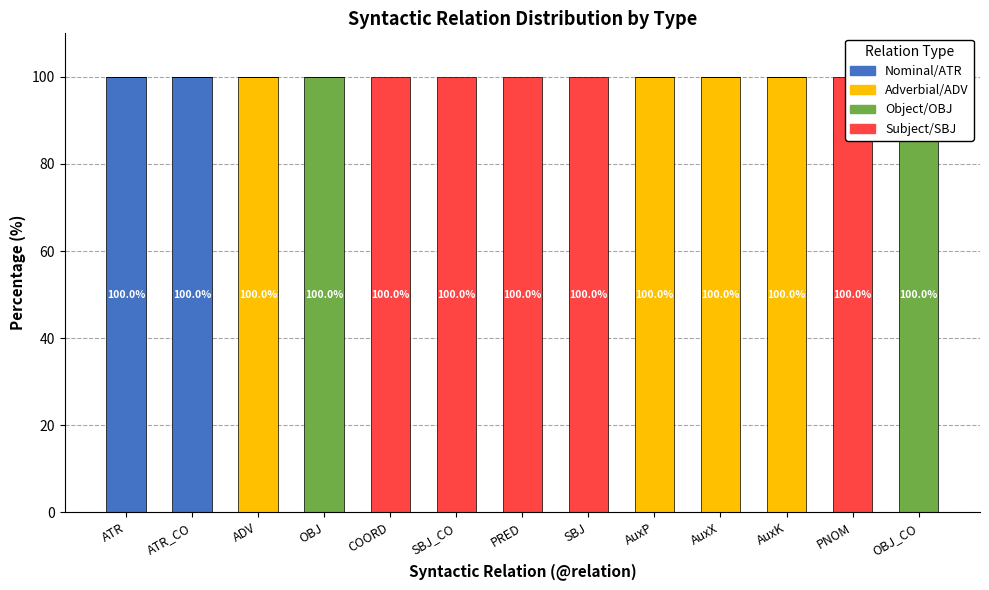

What is the difference between the highest and lowest values at AuxX?

100